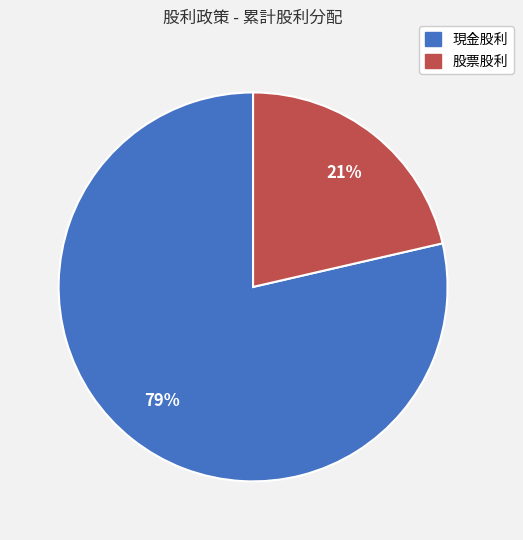

To the nearest percent, what is the combined percentage of 現金股利 and 股票股利?

100%